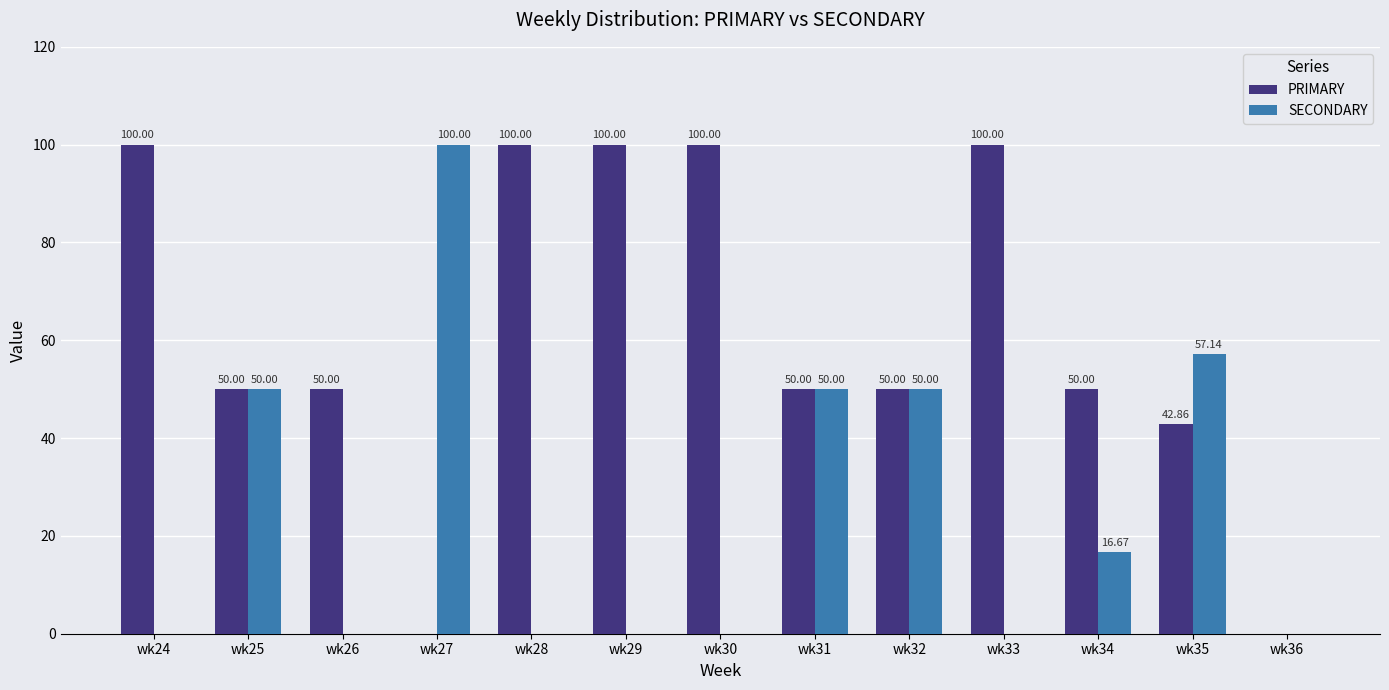

Reading right to left, transcribe all the data shown in this chart.

PRIMARY: 0.0	42.9	50.0	100.0	50.0	50.0	100.0	100.0	100.0	0.0	50.0	50.0	100.0
SECONDARY: 0.0	57.1	16.7	0.0	50.0	50.0	0.0	0.0	0.0	100.0	0.0	50.0	0.0